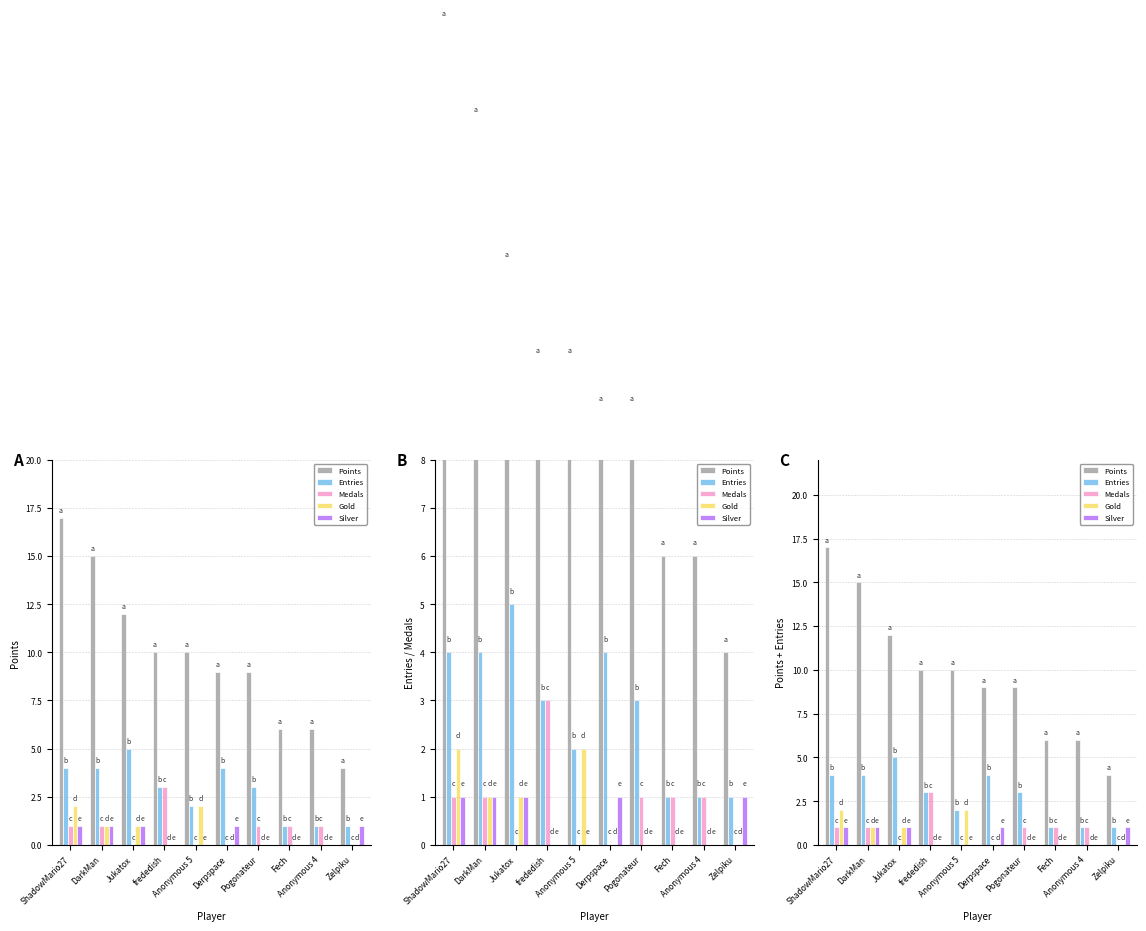

What is the value of the Gold bar at the 3rd from the left?

1